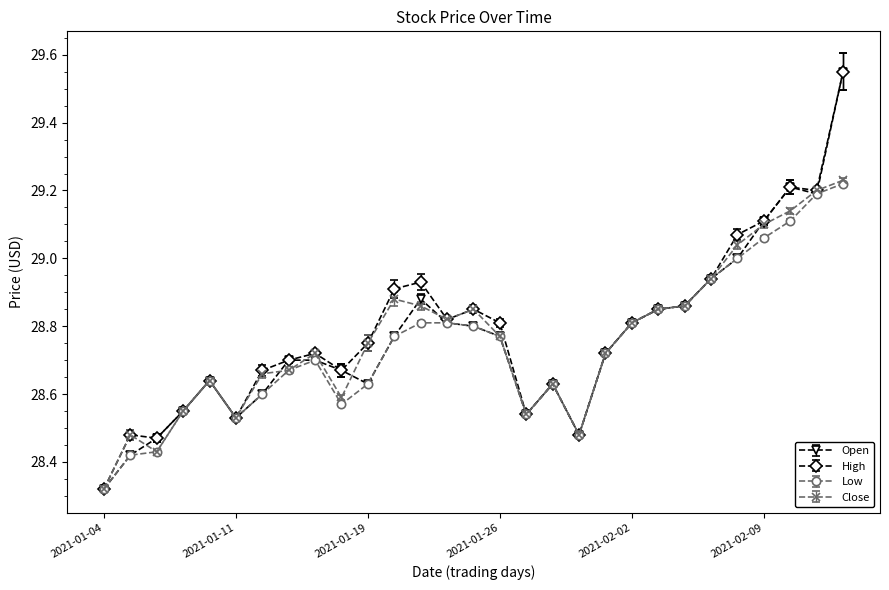

True or false: High has more than 1 interior local peaks.

True